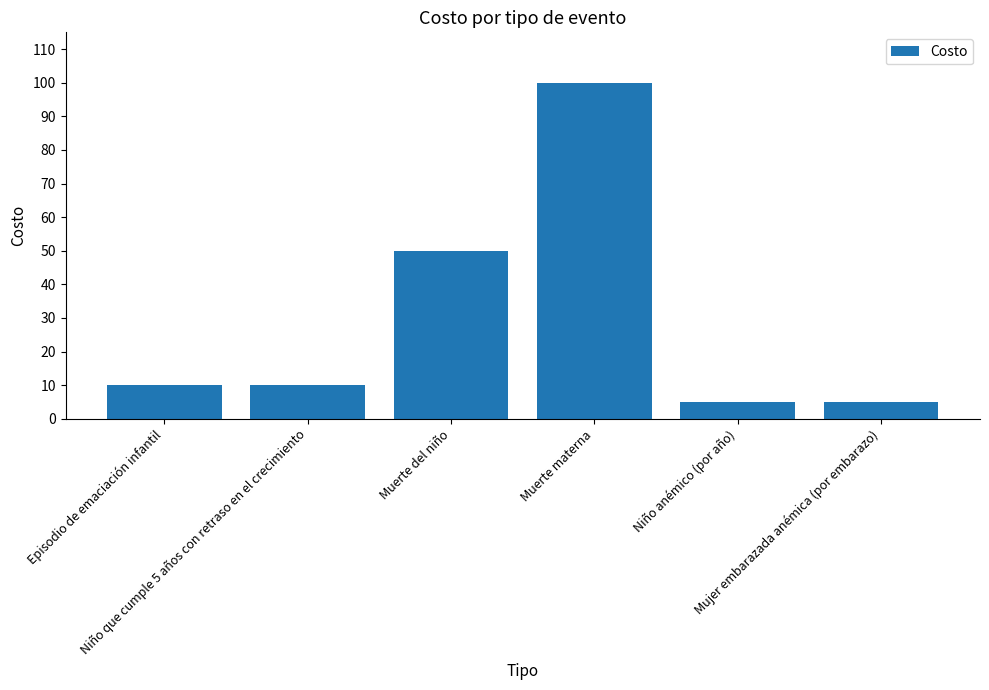

What is the value of the 1st bar from the left?

10